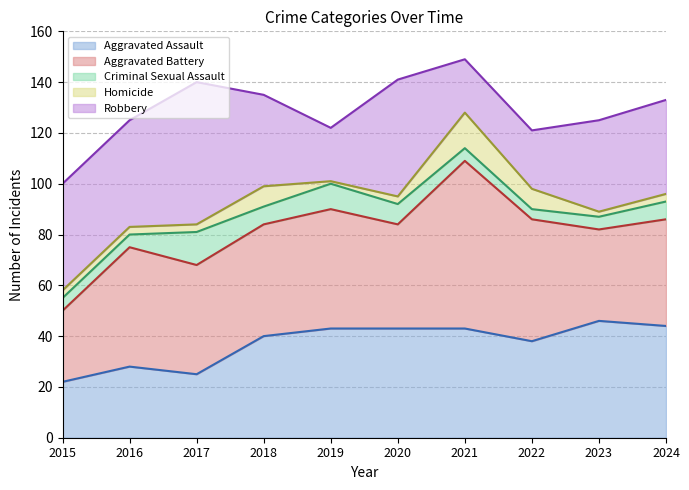

Reading left to right, extract all data points from this chart.

Aggravated Assault: 2015=22	2016=28	2017=25	2018=40	2019=43	2020=43	2021=43	2022=38	2023=46	2024=44
Aggravated Battery: 2015=28	2016=47	2017=43	2018=44	2019=47	2020=41	2021=66	2022=48	2023=36	2024=42
Criminal Sexual Assault: 2015=5	2016=5	2017=13	2018=7	2019=10	2020=8	2021=5	2022=4	2023=5	2024=7
Homicide: 2015=3	2016=3	2017=3	2018=8	2019=1	2020=3	2021=14	2022=8	2023=2	2024=3
Robbery: 2015=42	2016=42	2017=56	2018=36	2019=21	2020=46	2021=21	2022=23	2023=36	2024=37